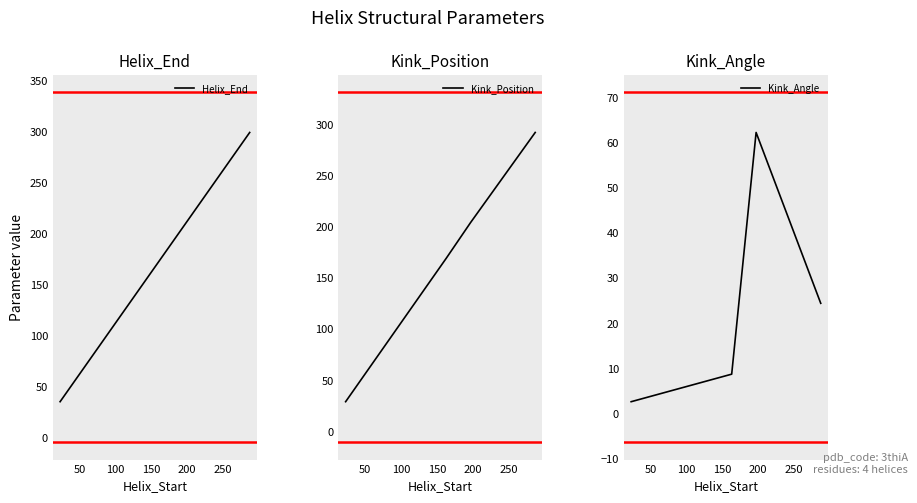

Between 0 and 50, which is larger?

50